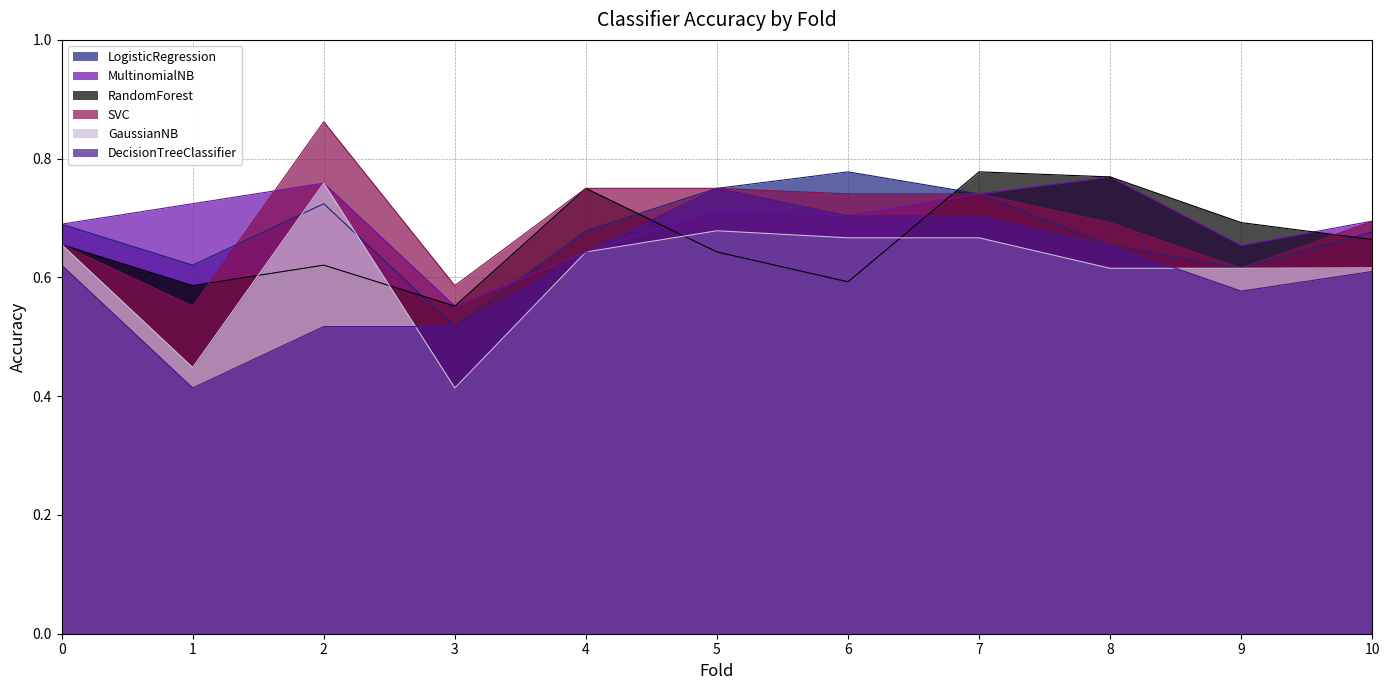

What are all the series names shown in the legend?

LogisticRegression, MultinomialNB, RandomForest, SVC, GaussianNB, DecisionTreeClassifier